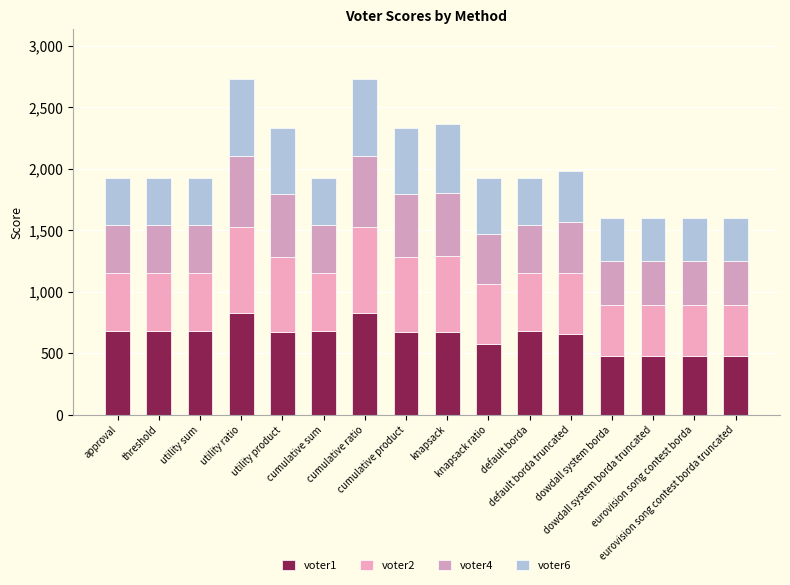

Where is voter1 nearest to the value 654?

default borda truncated